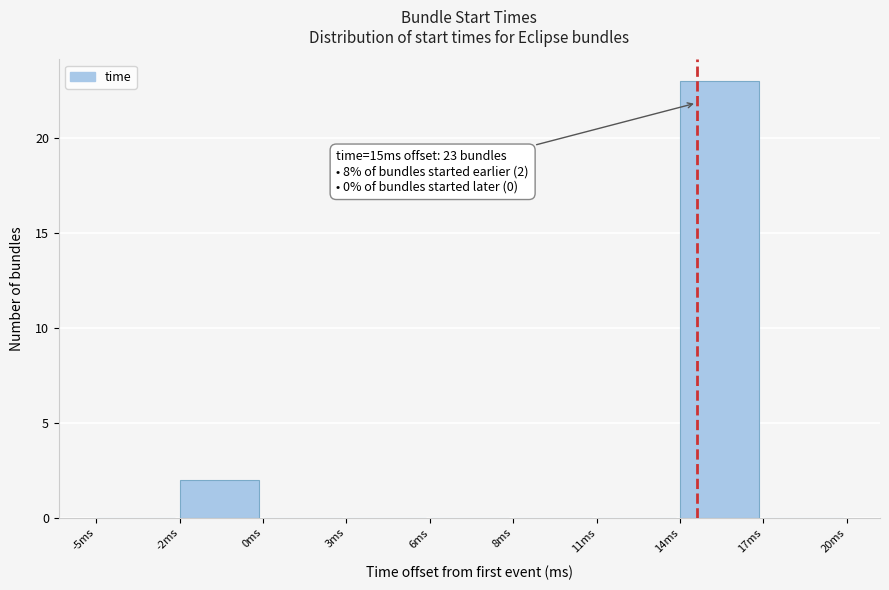

Reading left to right, list all the values displayed in this chart.

-5ms=0	-2ms=2	0ms=0	3ms=0	6ms=0	8ms=0	11ms=0	14ms=23	17ms=0